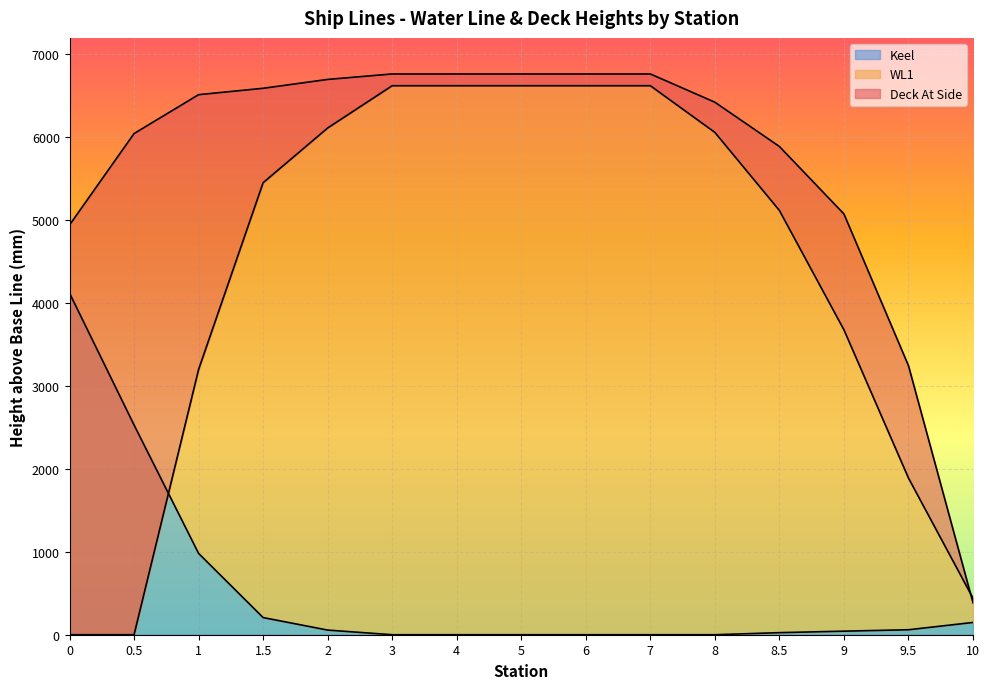

What is the label of the 7th point from the left?

4